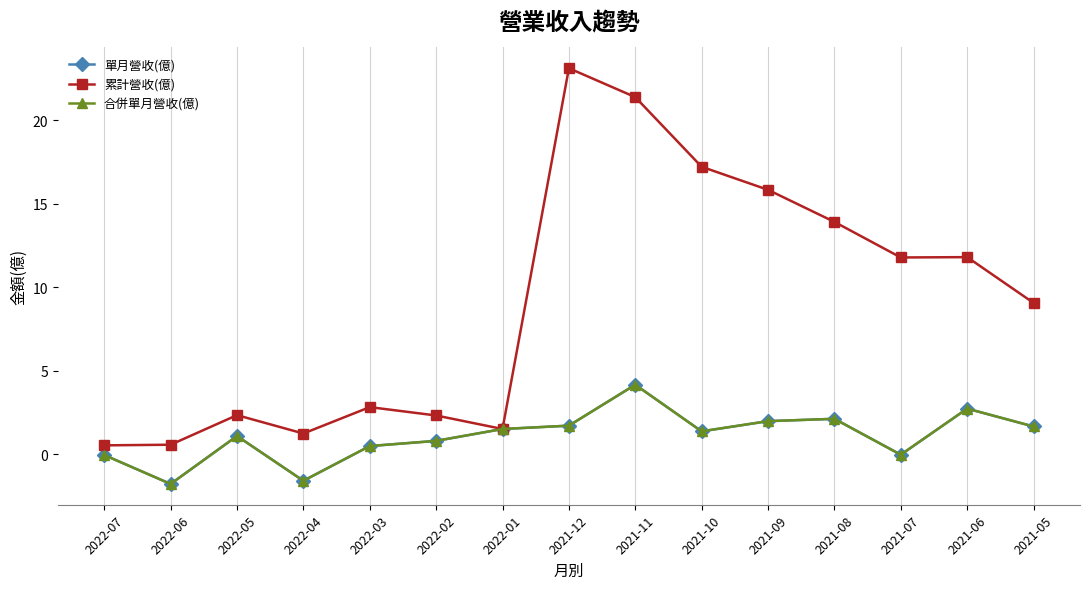

What is the minimum value for 合併單月營收(億)?

-1.8